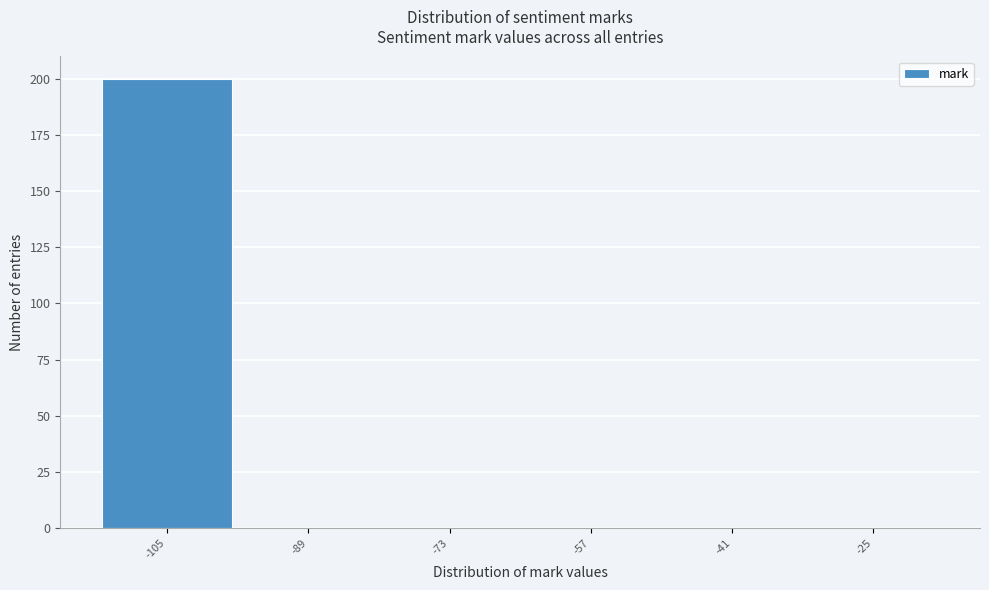

Reading right to left, list all the values displayed in this chart.

-25=0	-41=0	-57=0	-73=0	-89=0	-105=200